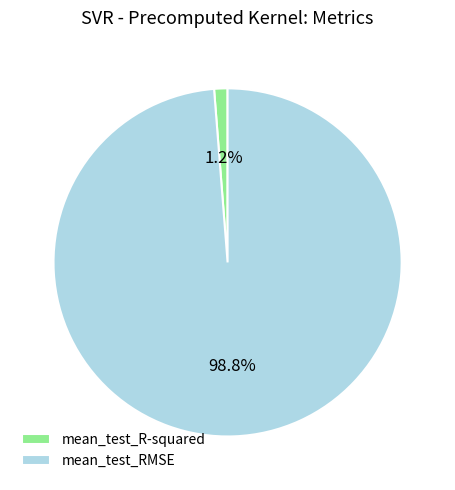

Do mean_test_RMSE and mean_test_R-squared together represent more than half of the pie?

Yes